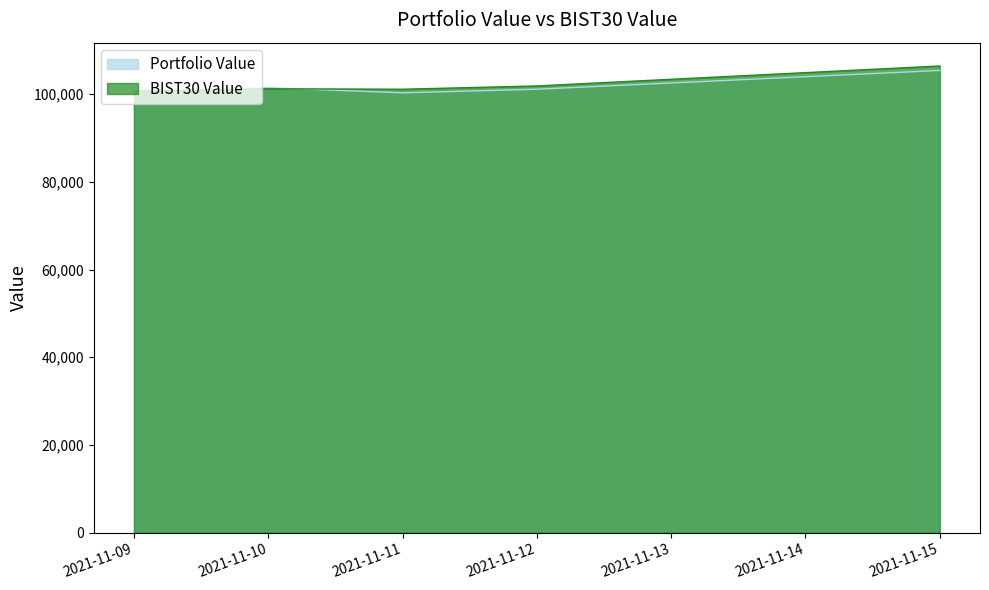

What is the sum of the Portfolio Value values at 2021-11-15 and 2021-11-11?

205708.9